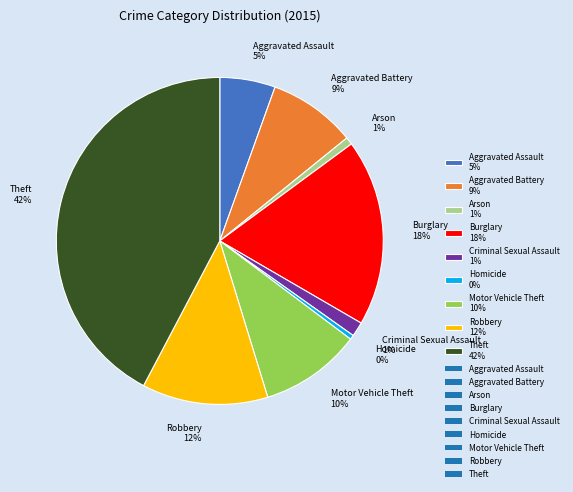

Approximately how many times larger is the value at Aggravated Assault compared to Theft?

0.1